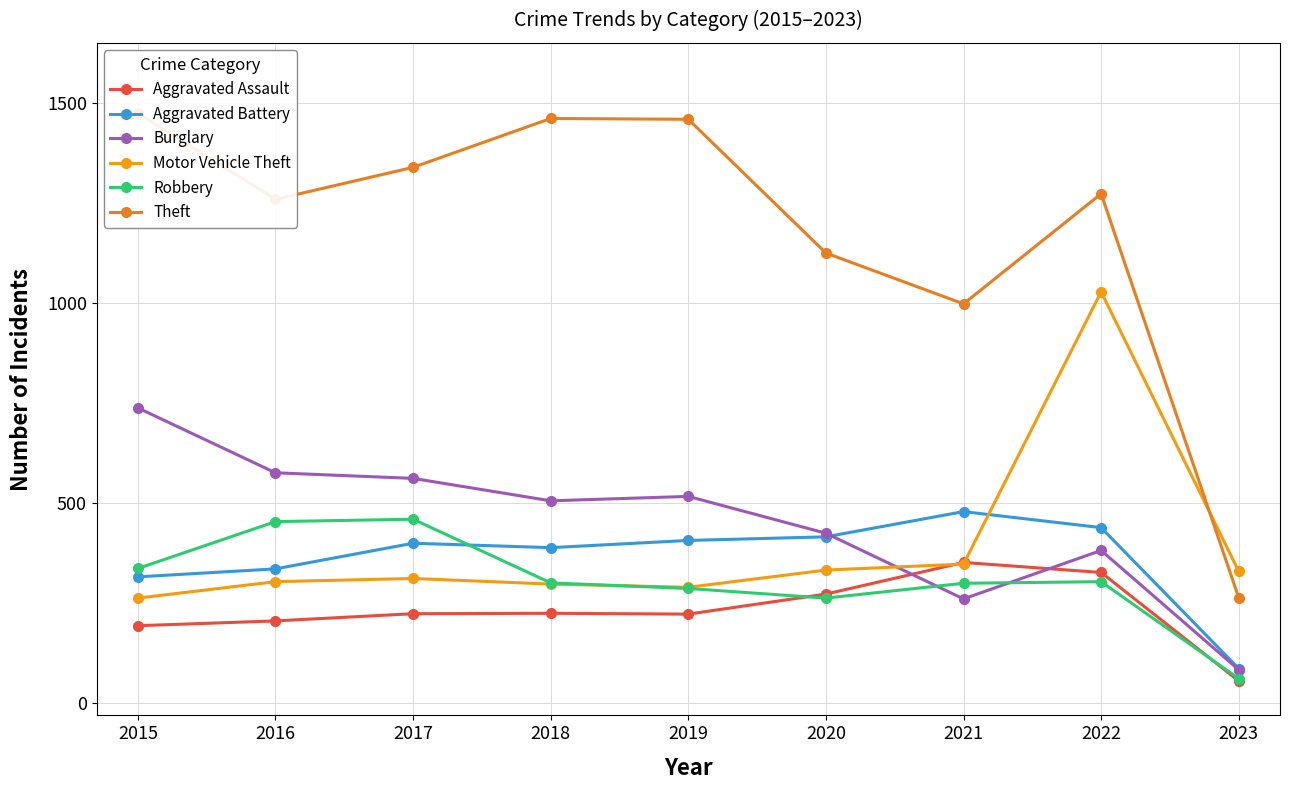

List the labels in order of Robbery value, smallest first.

2023, 2020, 2019, 2021, 2018, 2022, 2015, 2016, 2017